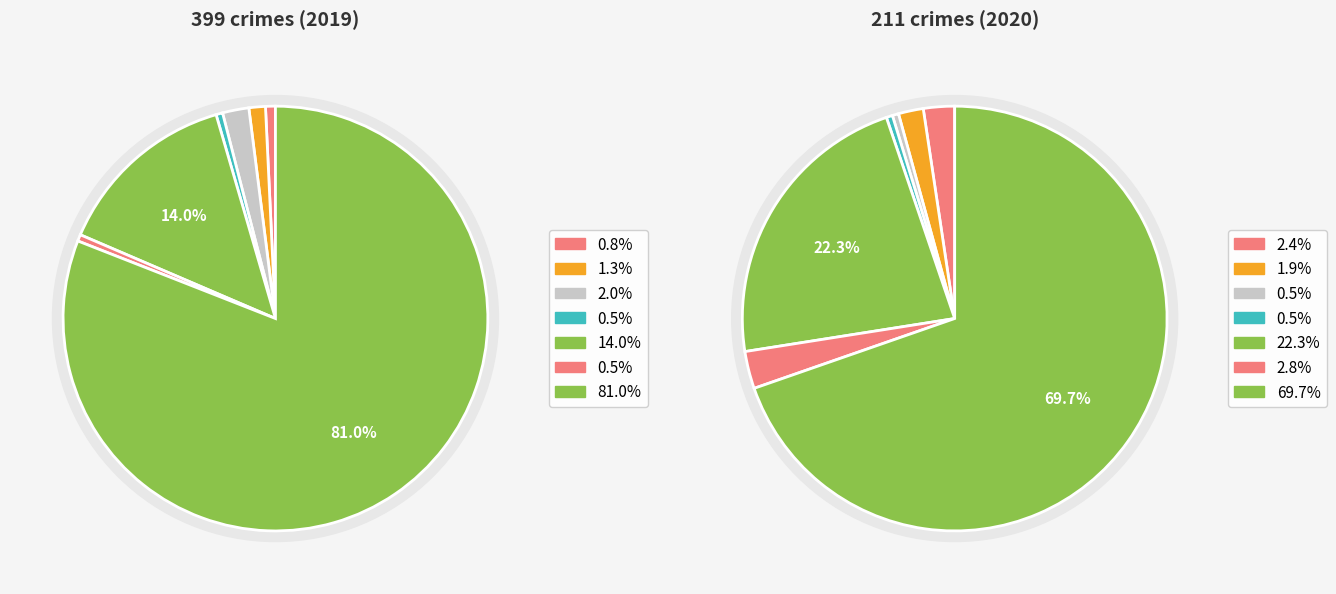

To the nearest percent, what is the combined percentage of 3 and 2?

1%